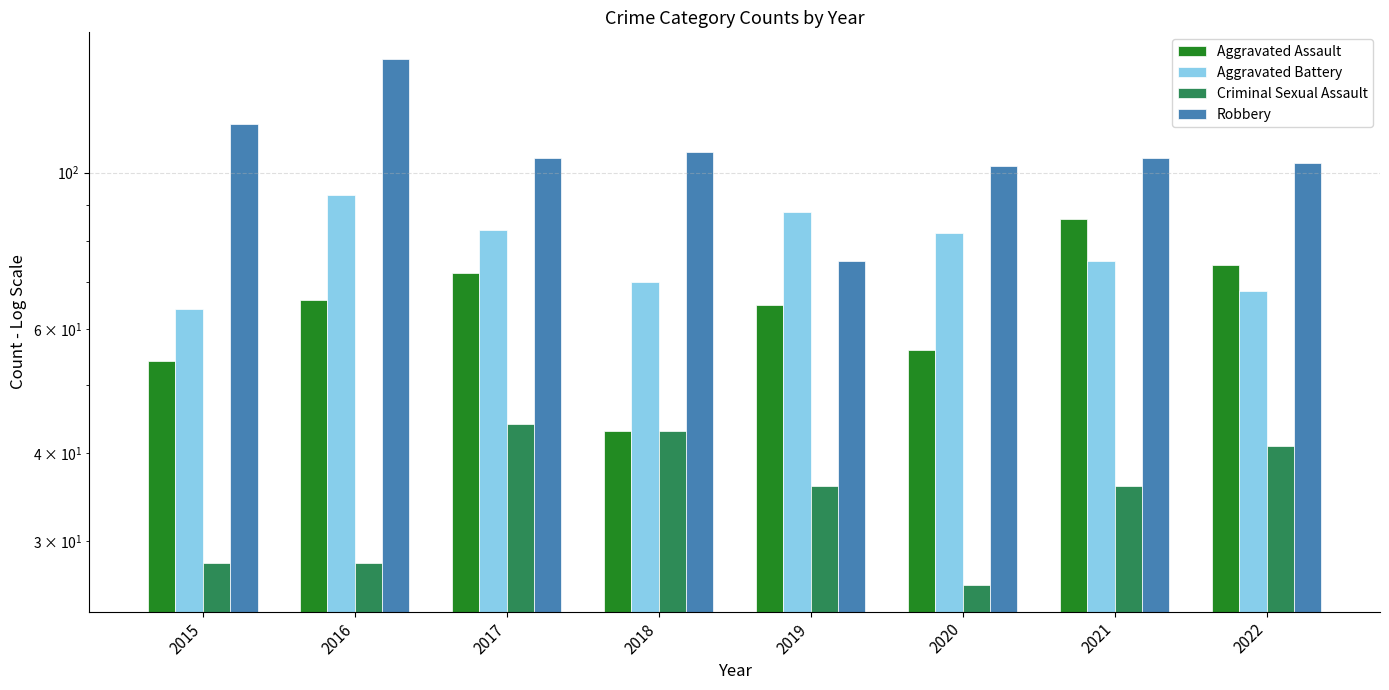

What is the maximum value for Aggravated Assault?

86